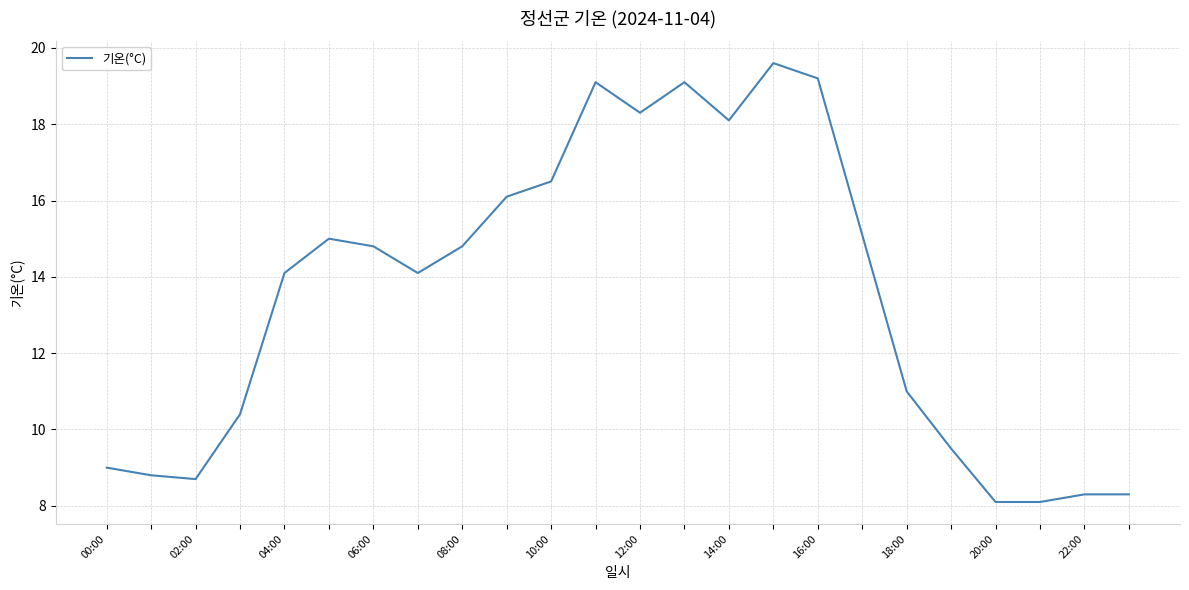

What is the smallest value displayed?

8.1